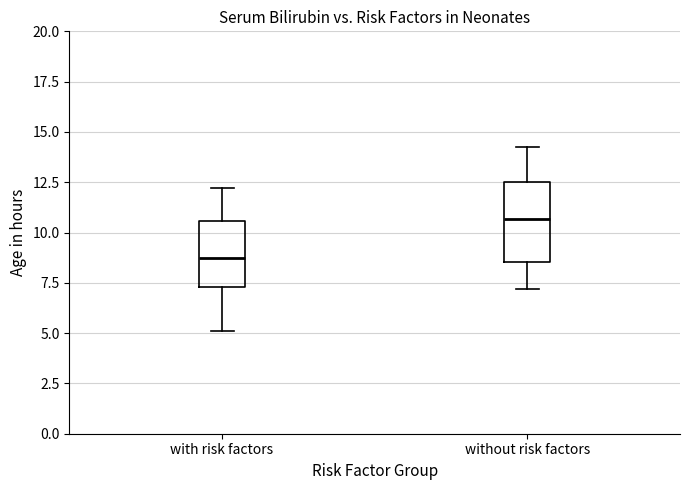

Where does the lower whisker of the box for with risk factors end on the y-axis? The values are not printed on the chart, so give them approximately, as read against the axis.

5.0